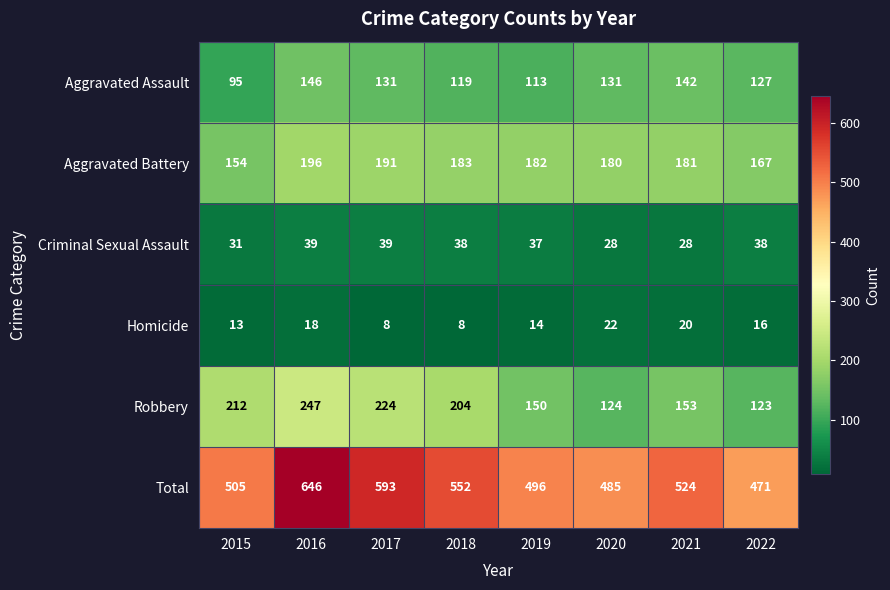

What is the sum of all Aggravated Assault values?

1004